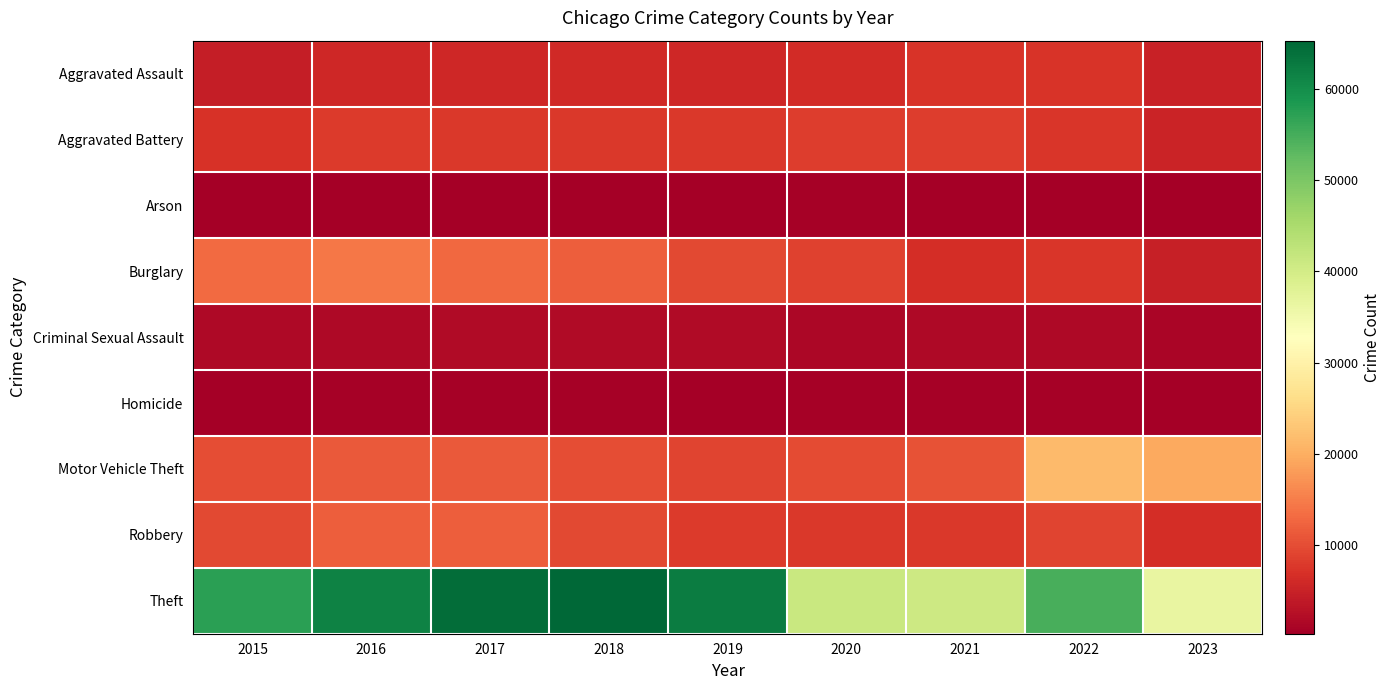

At how many categories does at least one series exceed 11847?

9